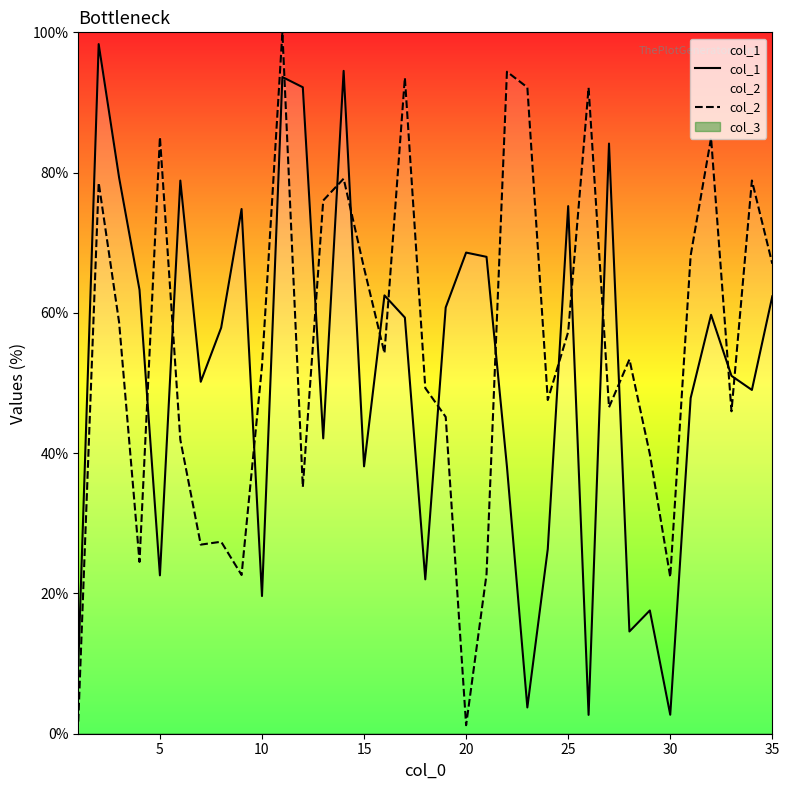

What is the minimum value for col_1?

2.7